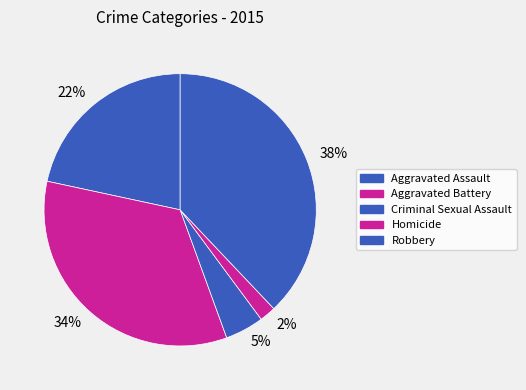

How many segments does this pie chart have?

5